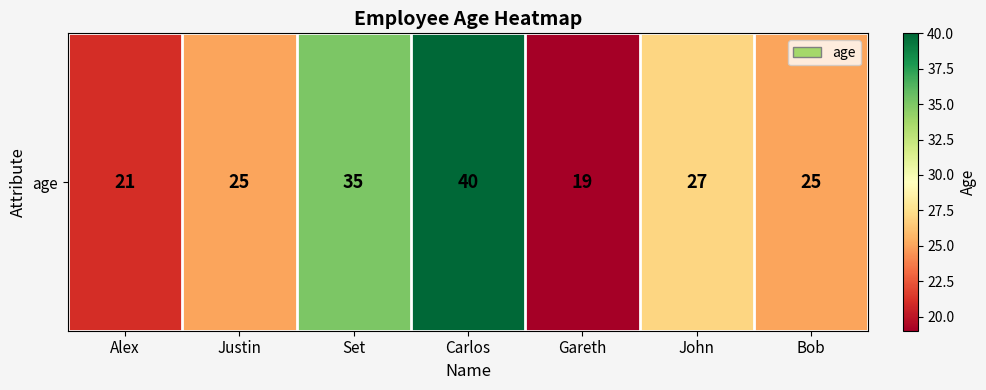

What is the difference between the values at Justin and Gareth?

6